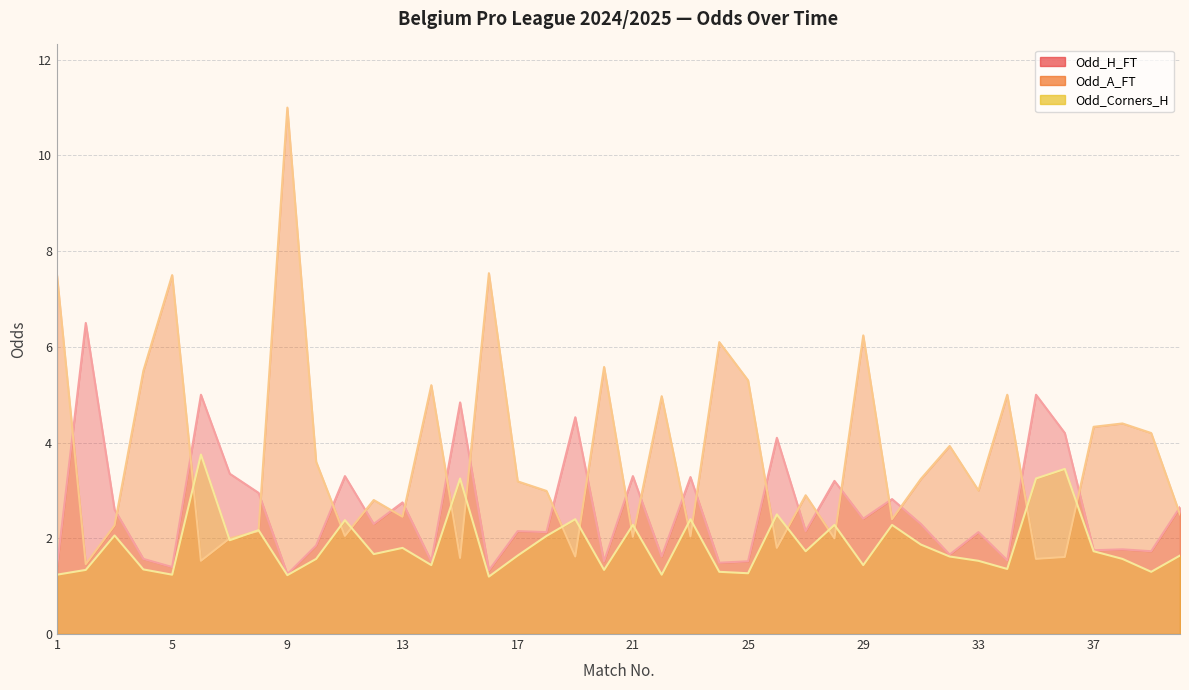

Where do Odd_A_FT and Odd_H_FT first cross each other?

1 and 2